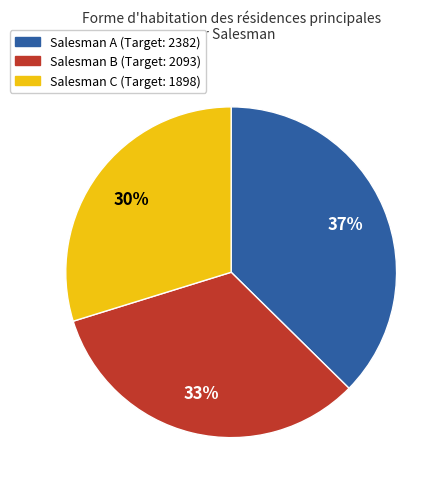

Is there any slice that represents more than half of the pie?

No